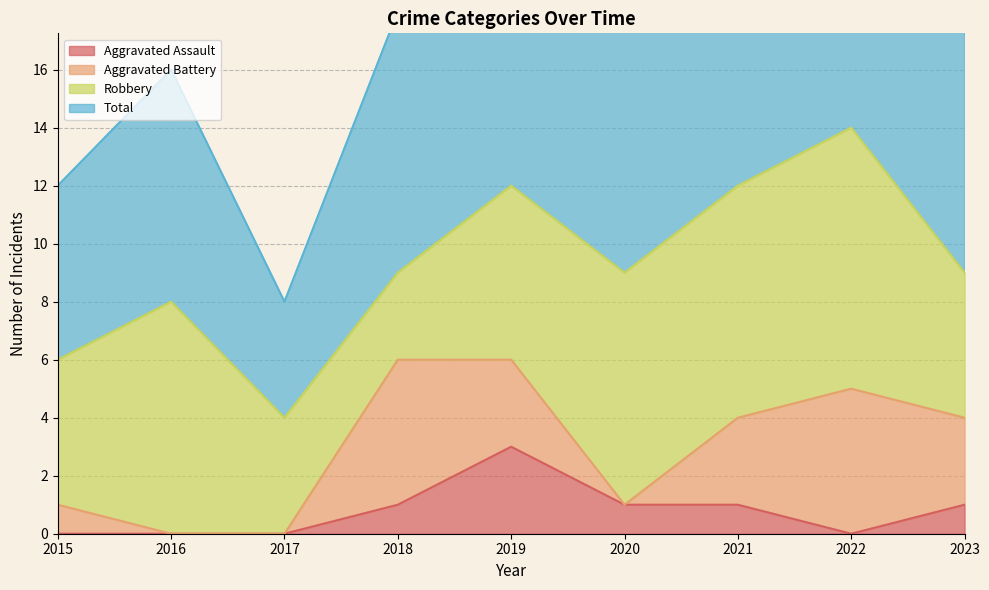

Is the value of Aggravated Assault at 2018 greater than the value of Total at 2015?

No